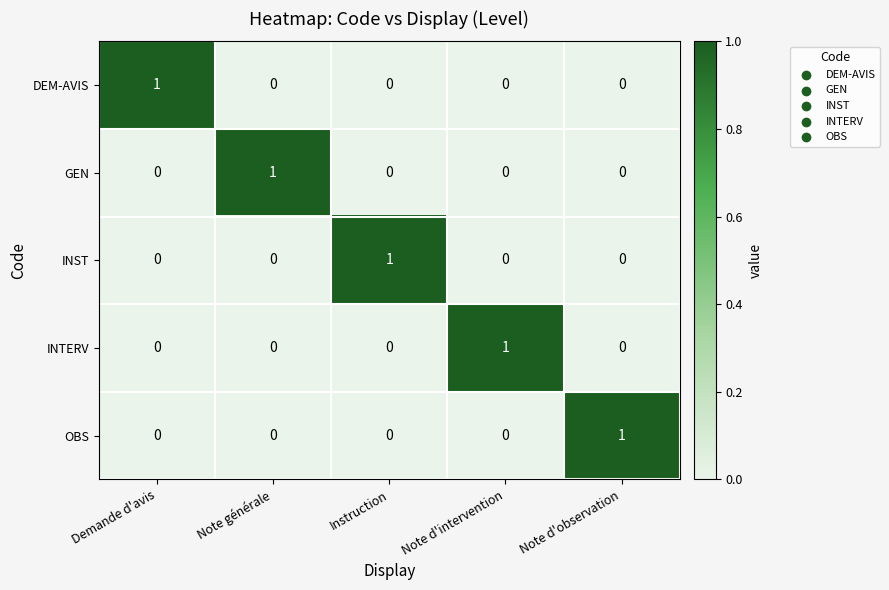

Is it true that INTERV equals 0 at Note générale?

True